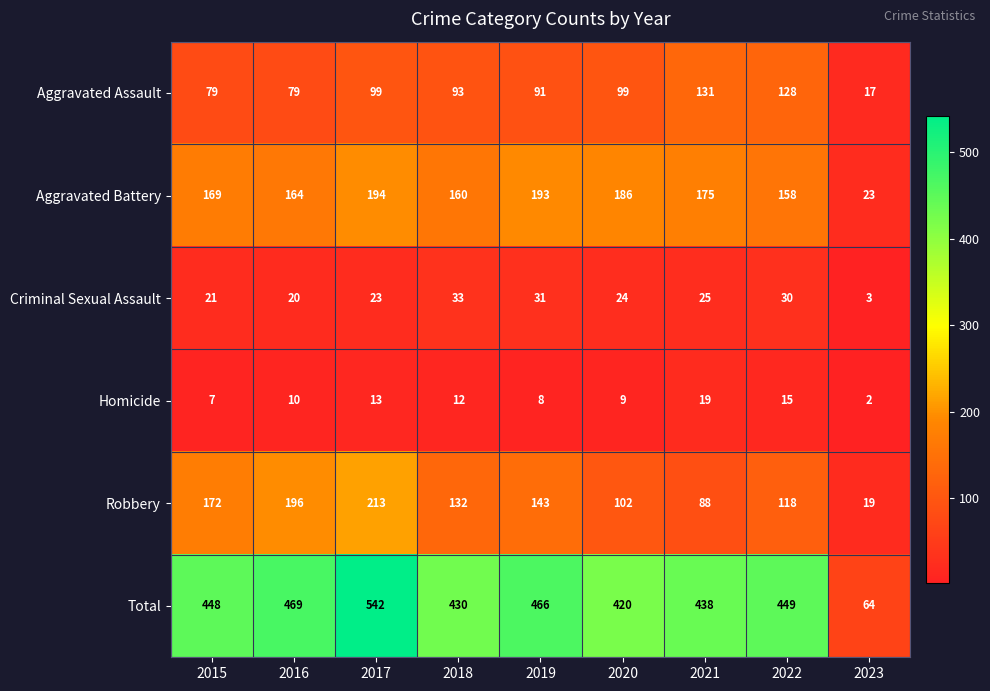

What is the difference between the maximum and minimum values in the Aggravated Battery series?

171